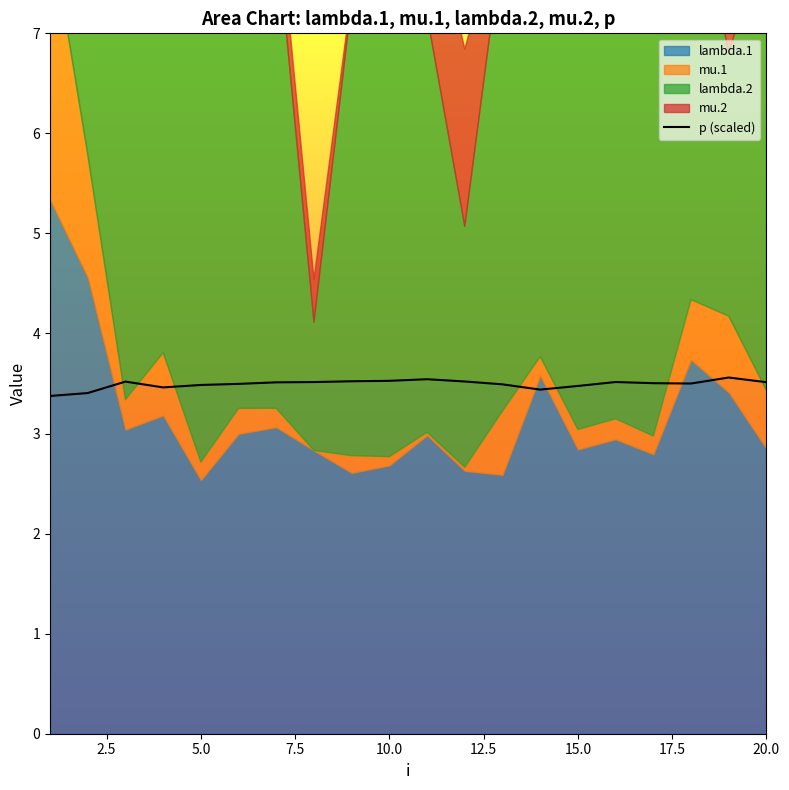

What is the lowest value of the p (scaled) series?

3.4